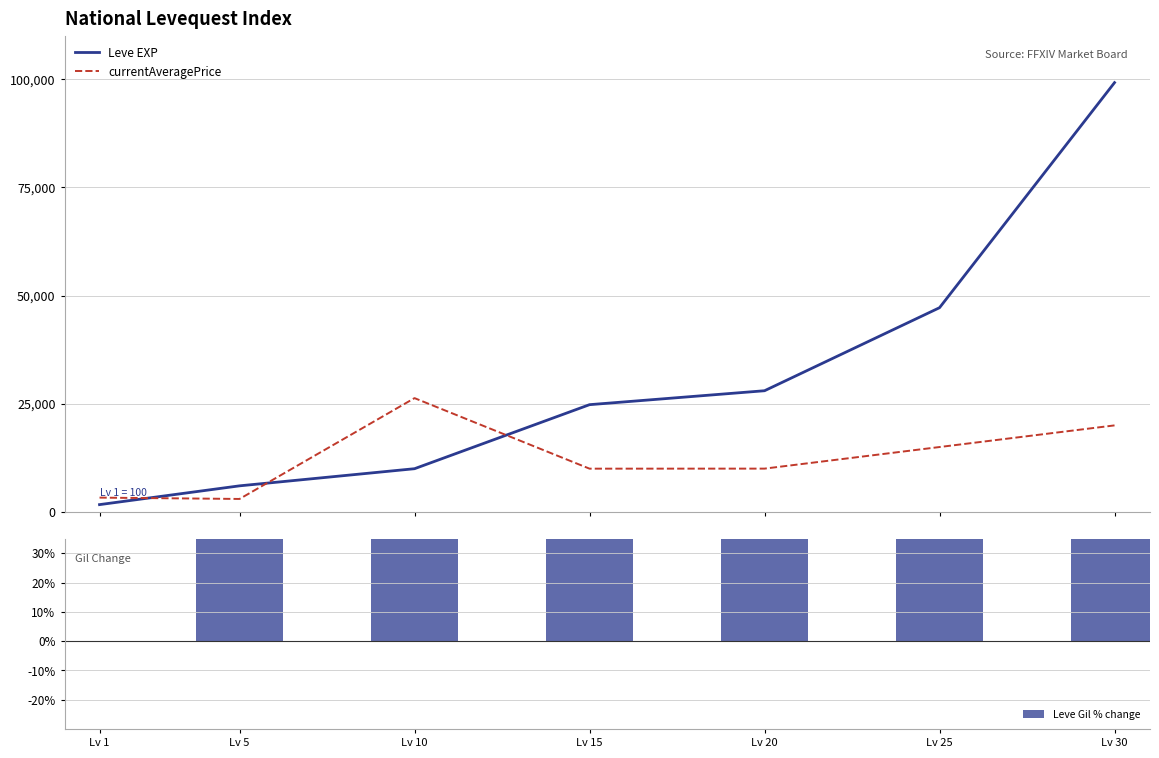

What is the maximum value shown in the chart?

99220.0